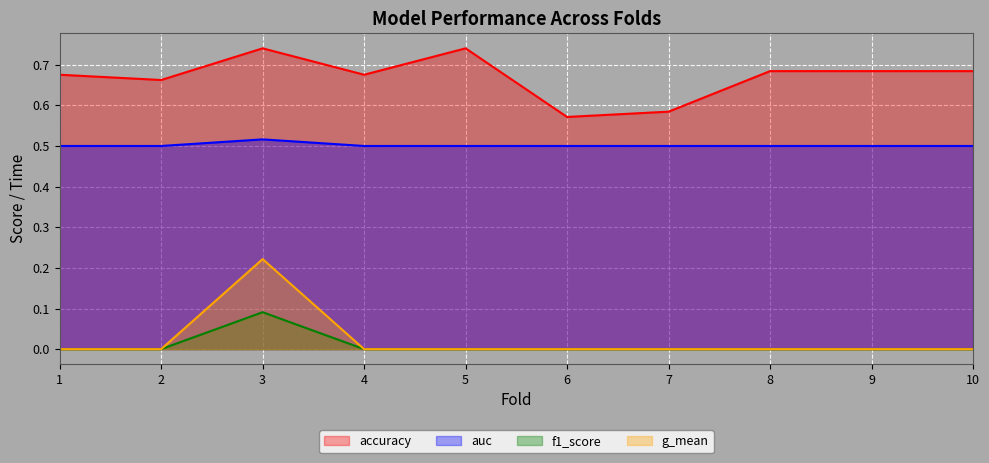

Rank the series at 4 from lowest to highest value.

f1_score, g_mean, auc, accuracy